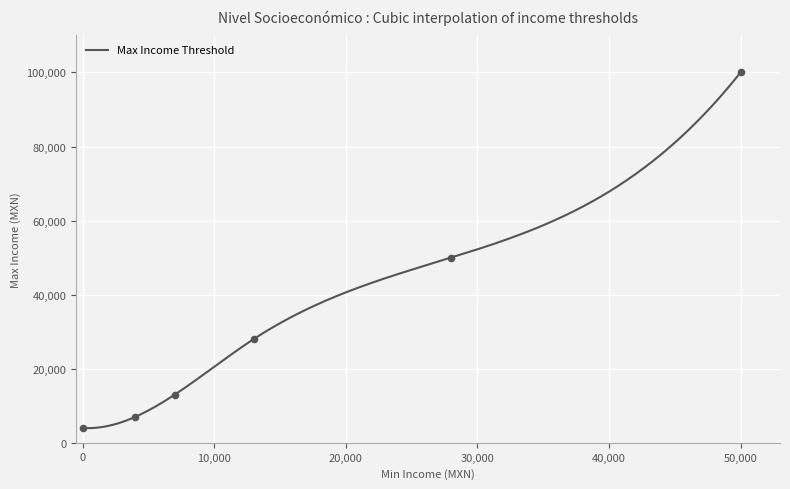

What is the maximum value for Max Income Threshold?

100000.0